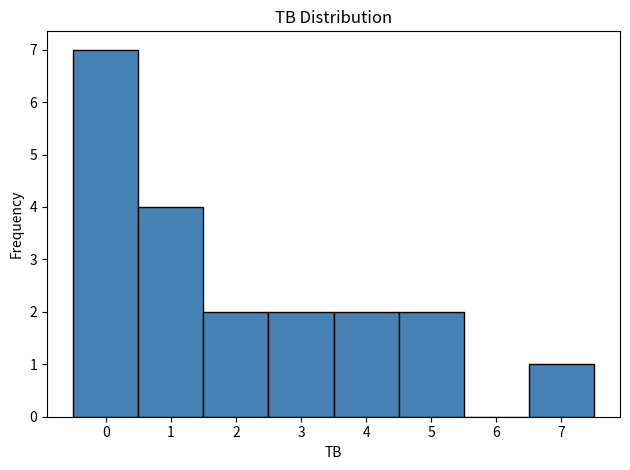

How tall is the bar that spans 0.5 to 1.5 on the x-axis? The values are not printed on the chart, so give them approximately, as read against the axis.

4